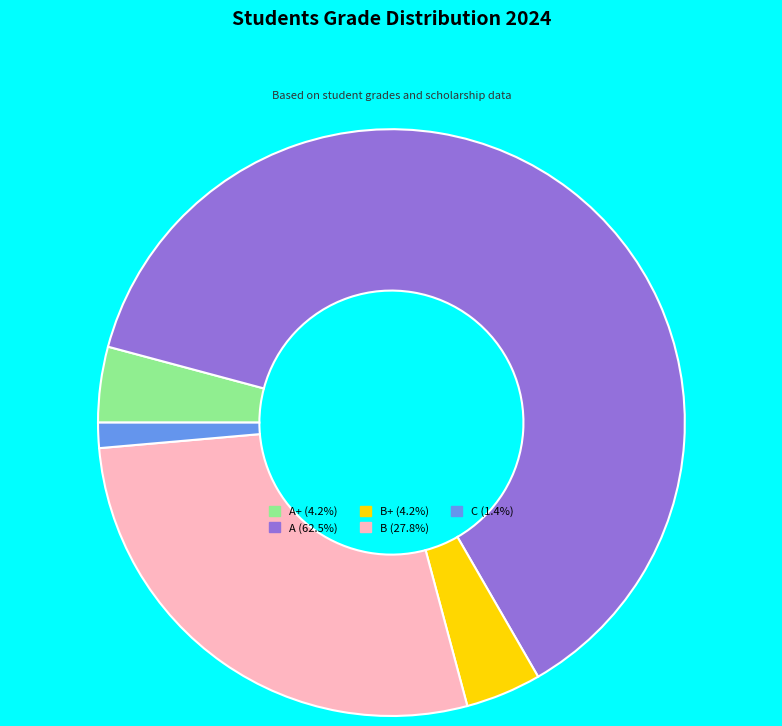

Does A (62.5%) represent more than half of the total?

Yes